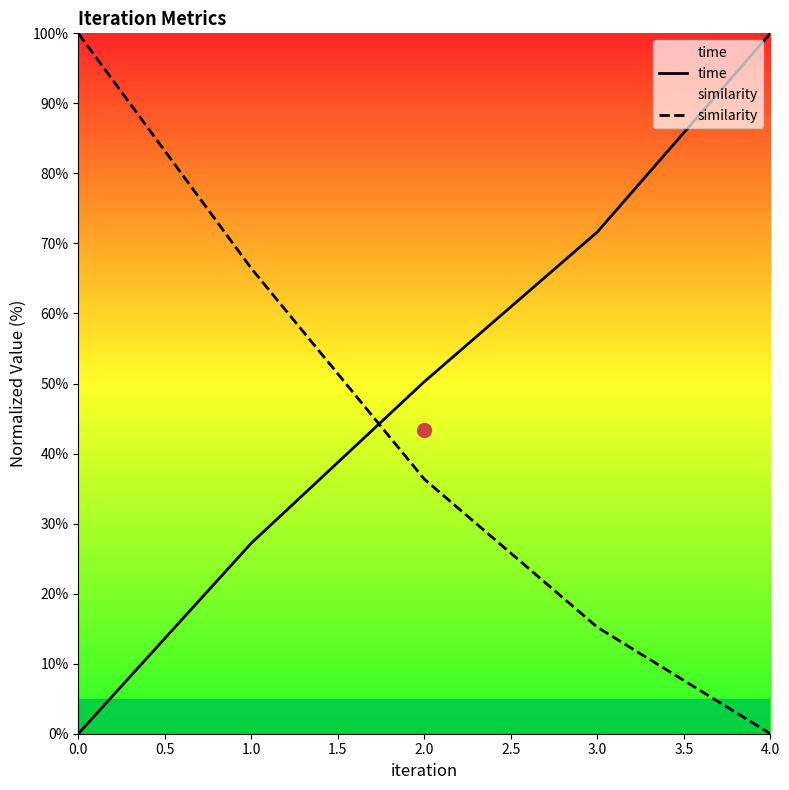

Which series changed the most between 1.0 and 2.0?

similarity